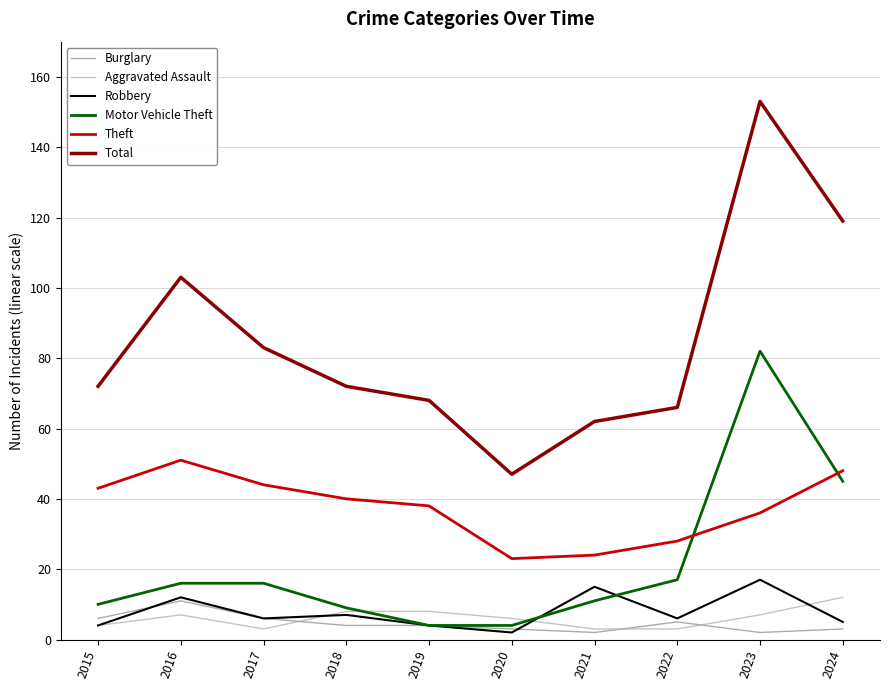

Read the Robbery value at 2018.

7